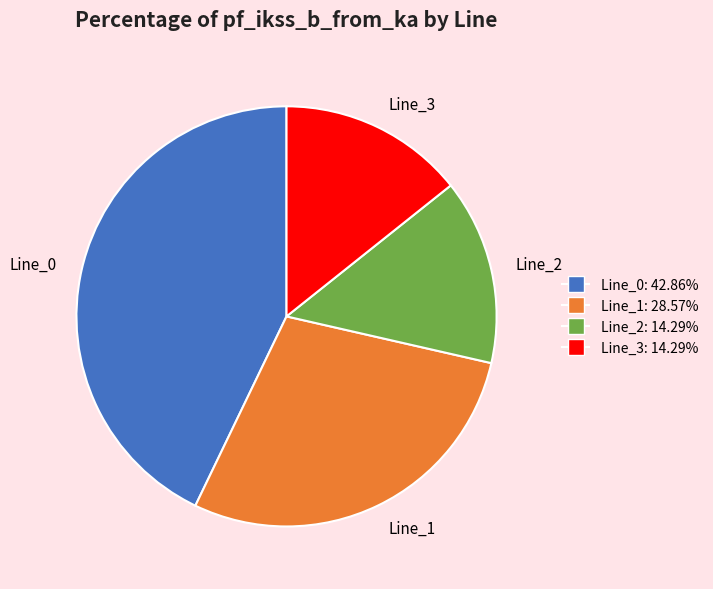

Combined, do Line_3 and Line_1 account for over 50%?

No